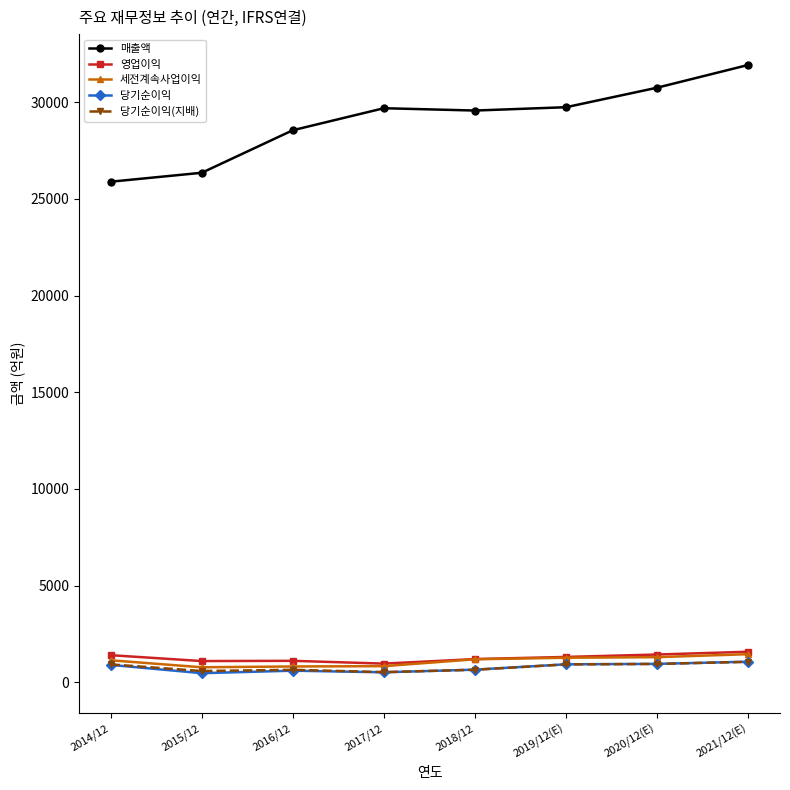

How many distinct data groups are displayed?

5